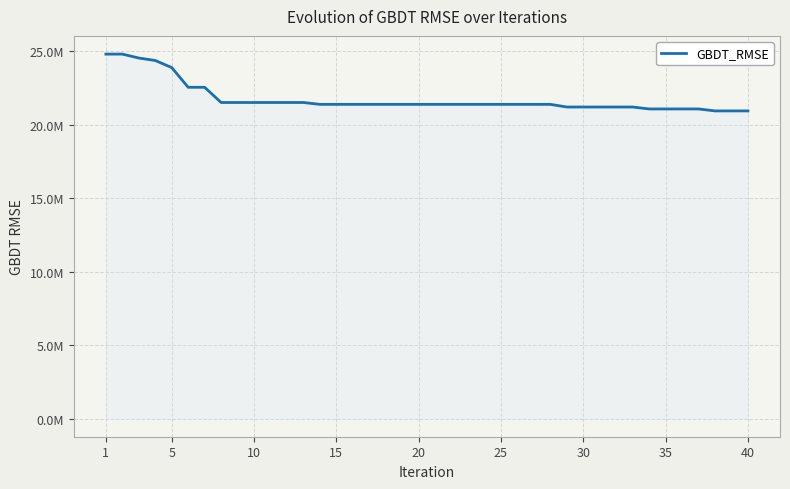

Does the chart have visible grid lines?

Yes